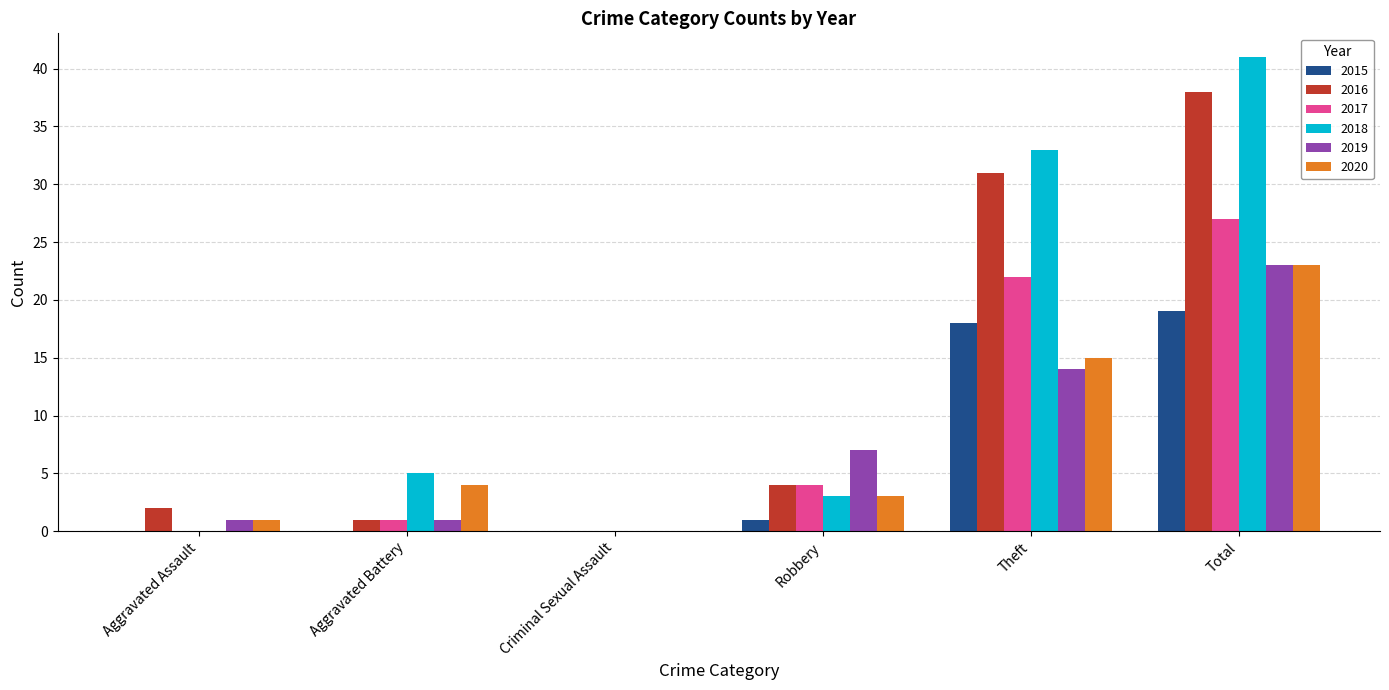

What is the total value across all series at Aggravated Assault?

4